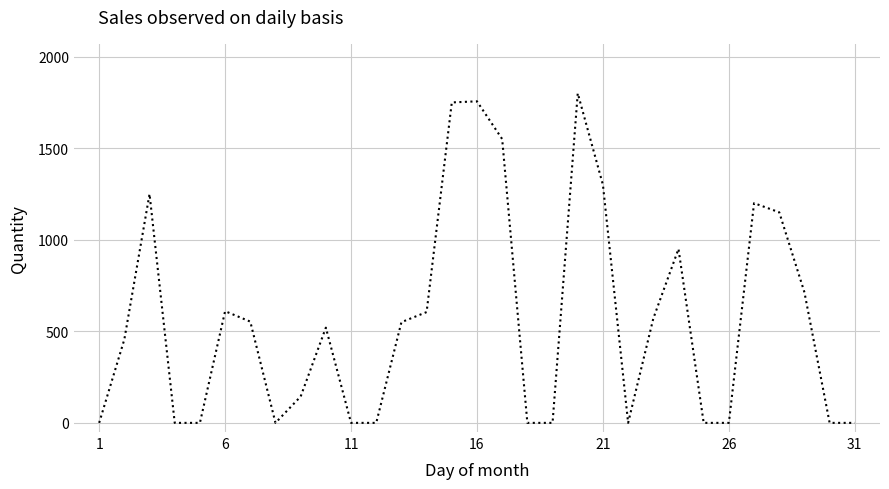

What is the maximum value shown in the chart?

1800